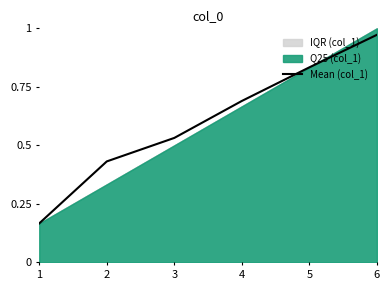

Rank the categories by value from lowest to highest.

1, 2, 3, 4, 5, 6